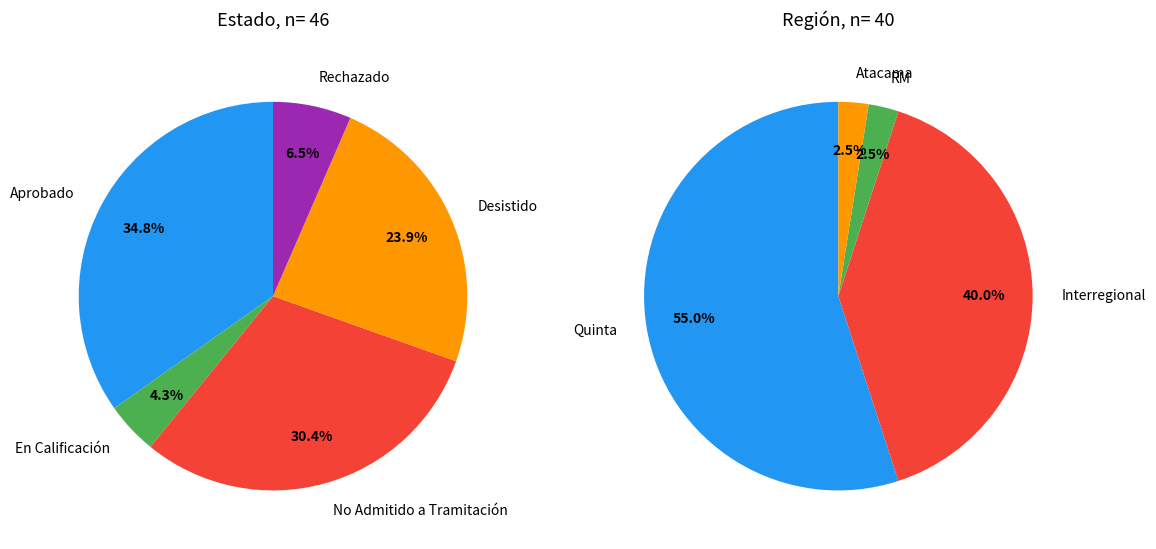

Is it true that DIA is 43% of the pie?

False